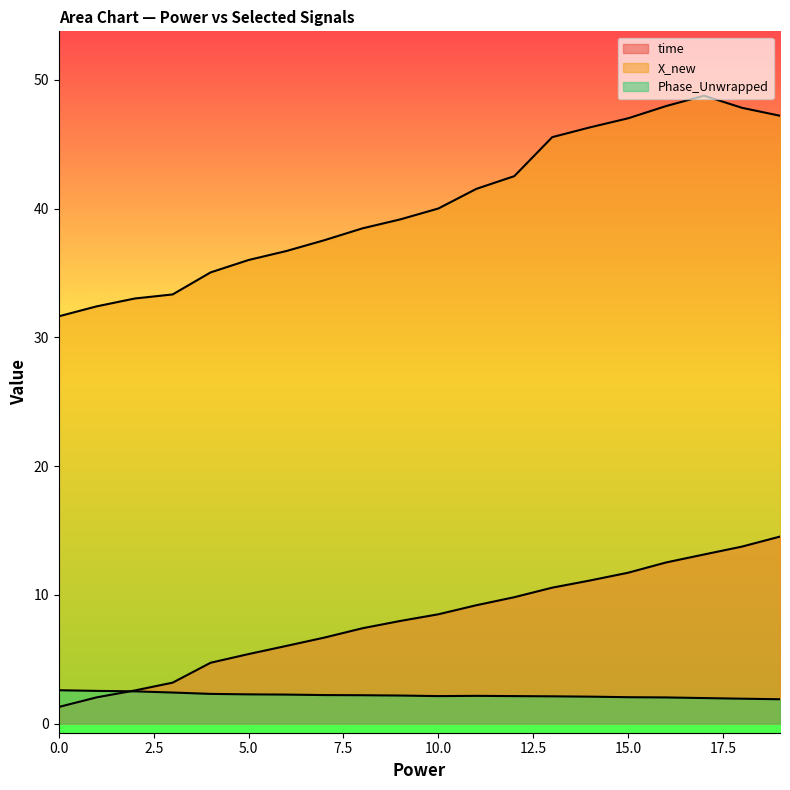

At which label is time closest to 7?

7